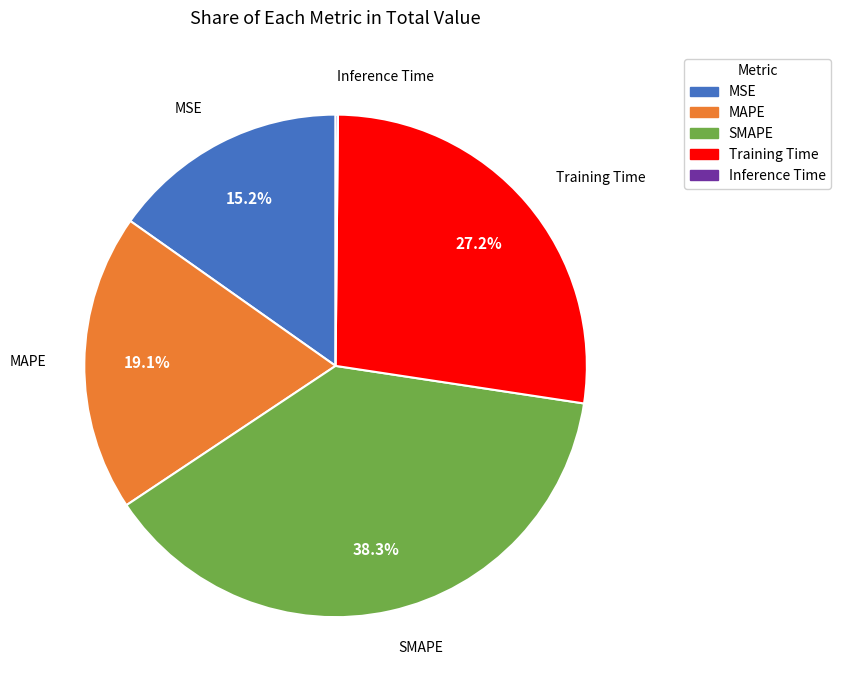

How much of the chart is everything except MAPE?

80.9%